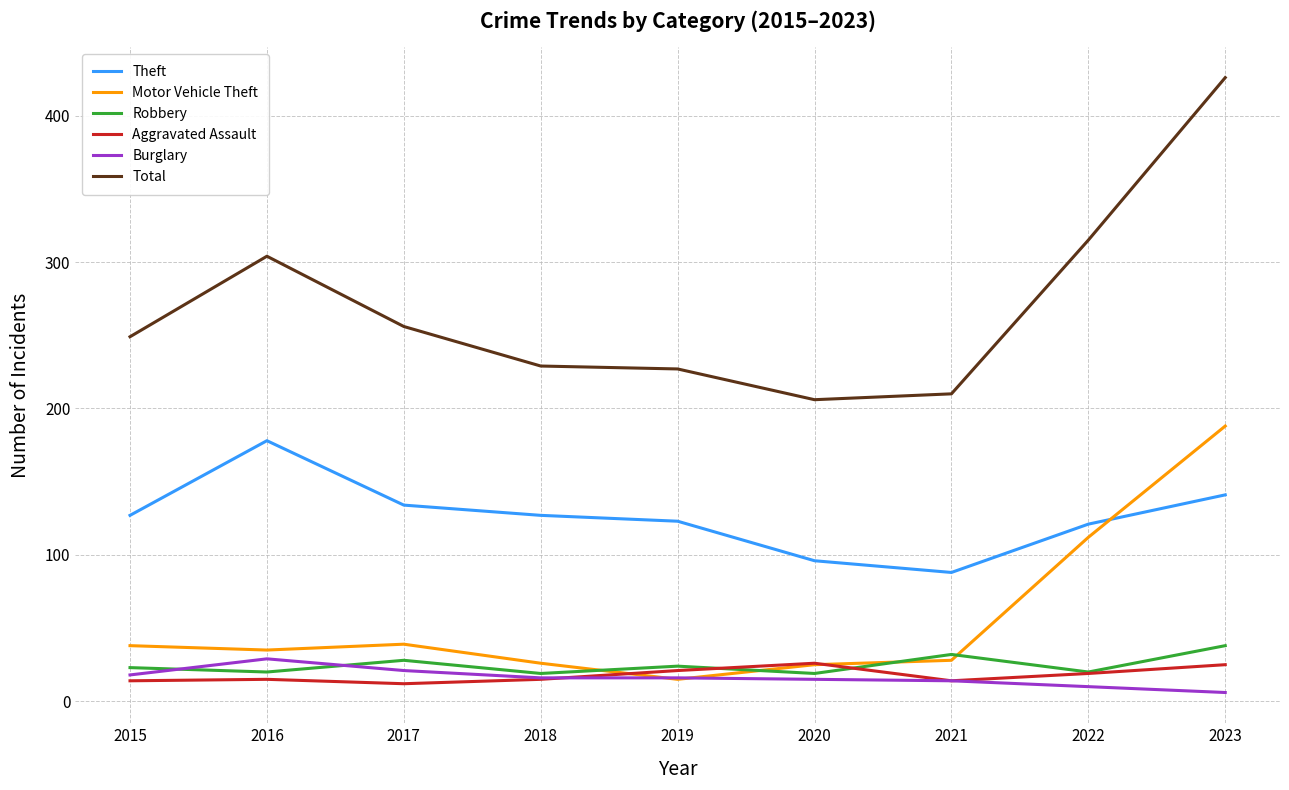

What are all the series names shown in the legend?

Theft, Motor Vehicle Theft, Robbery, Aggravated Assault, Burglary, Total